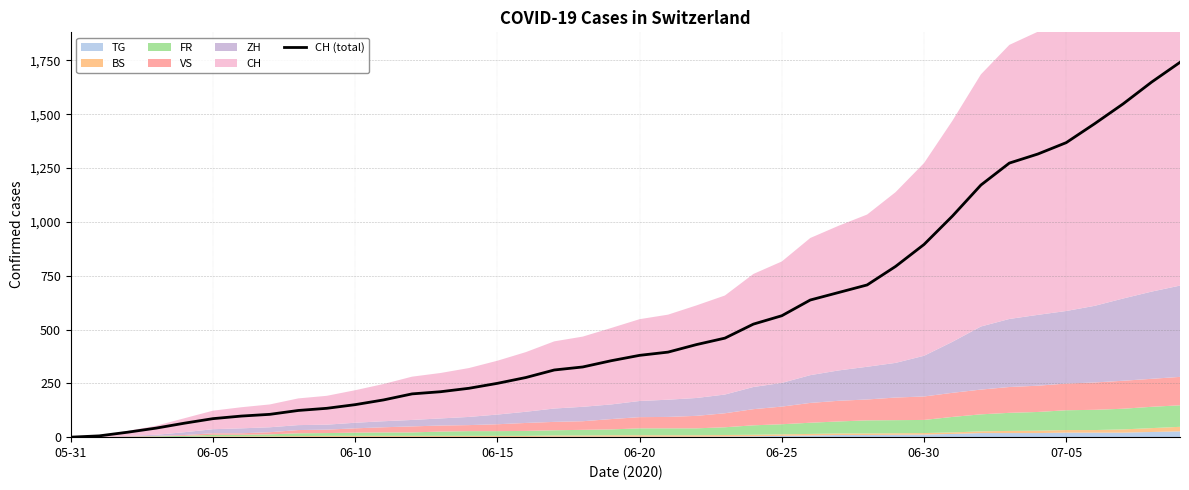

Which label corresponds to the smallest value in the chart?

05-31